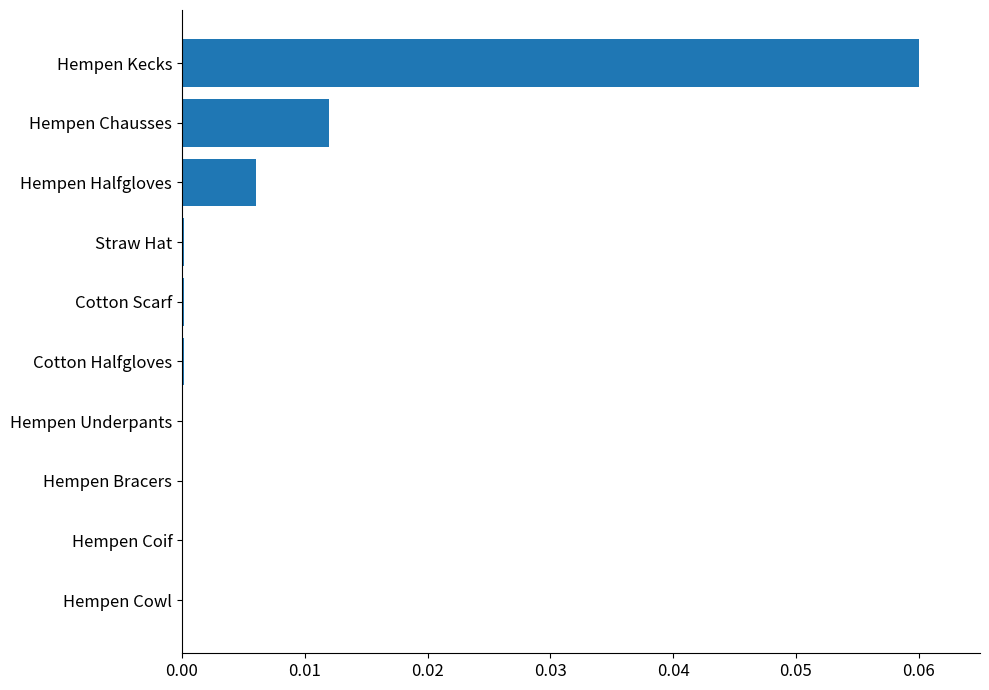

Between Hempen Underpants and Hempen Chausses, which is larger?

Hempen Chausses